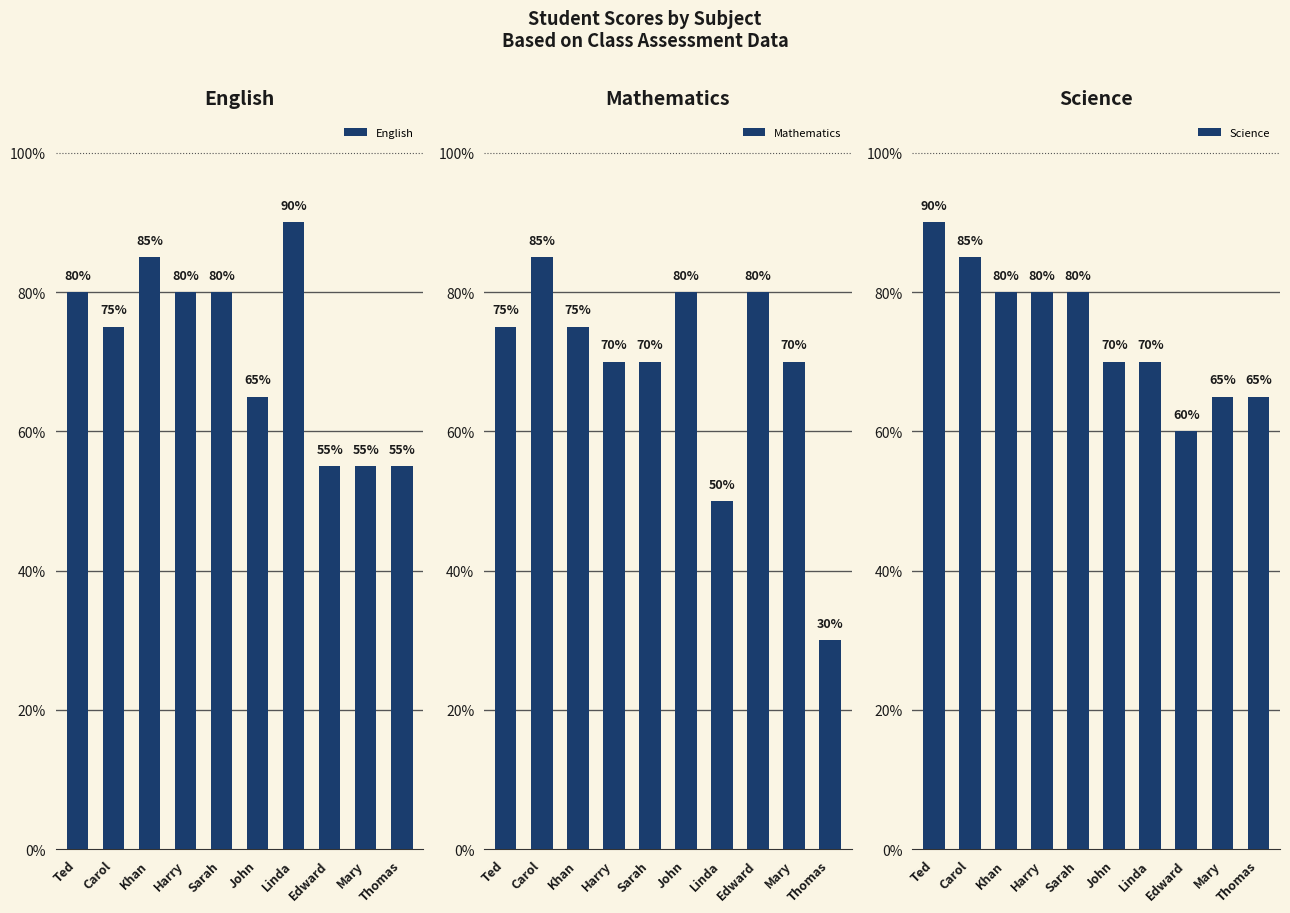

Which category has the highest value in the English series?

Linda